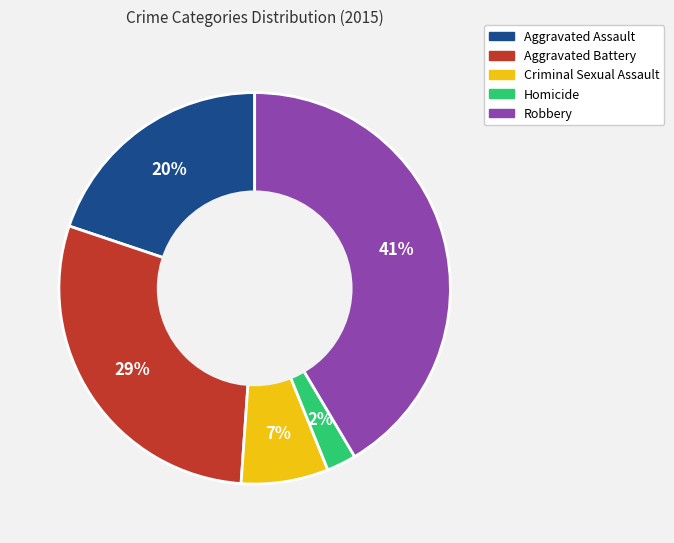

Does Aggravated Assault represent more than half of the total?

No